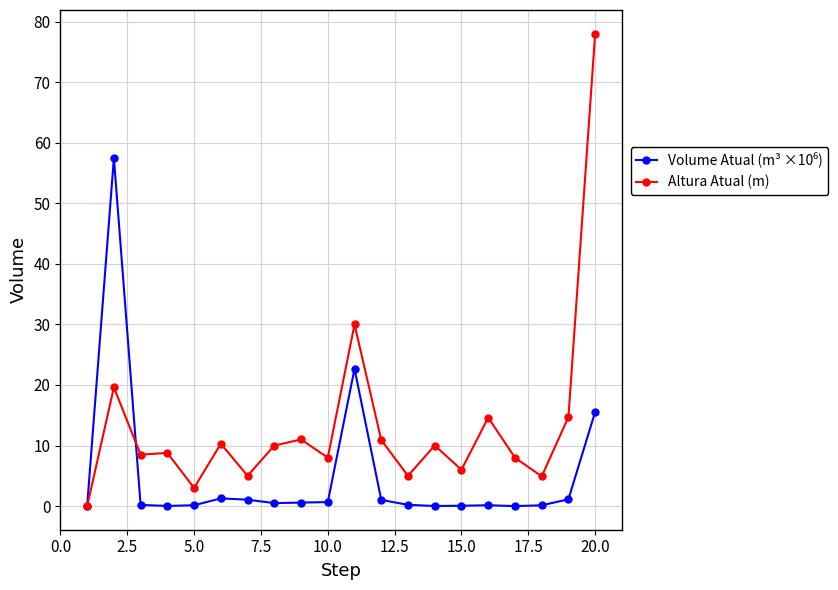

What is the difference between the second highest and second lowest values in the Altura Atual (m) series?

27.0